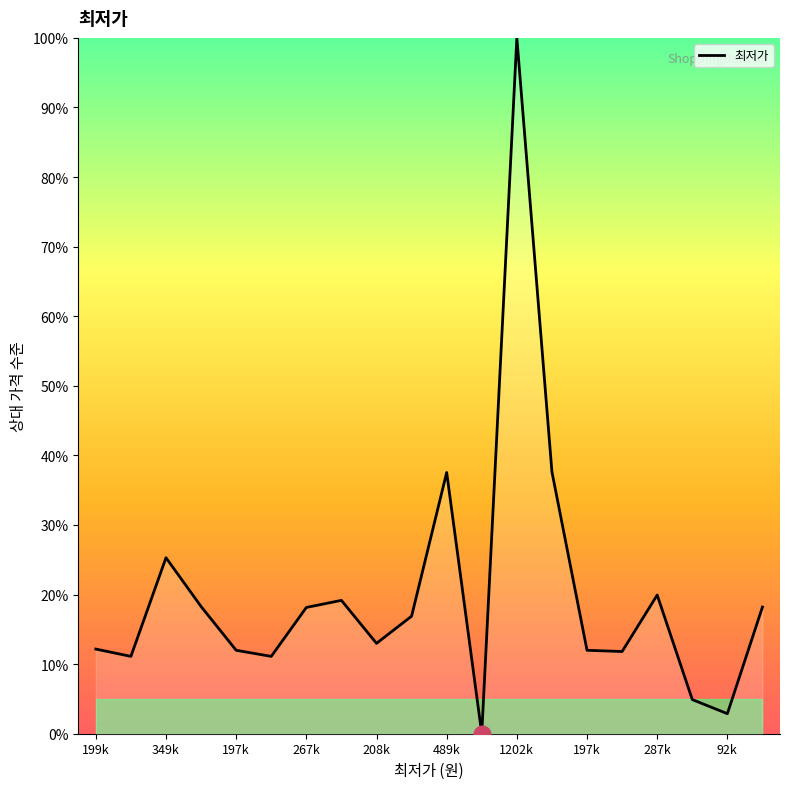

How many lines are shown in the chart?

1